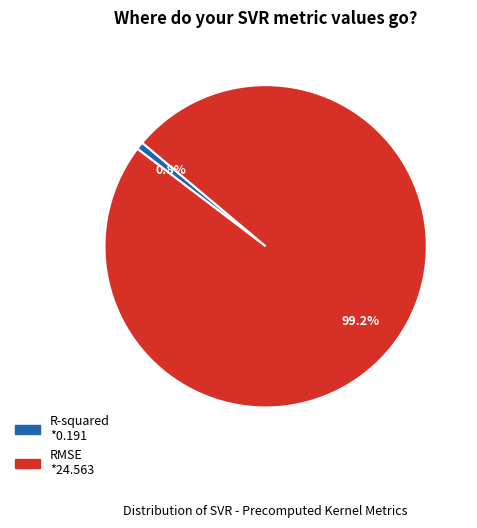

How many segments does this pie chart have?

2